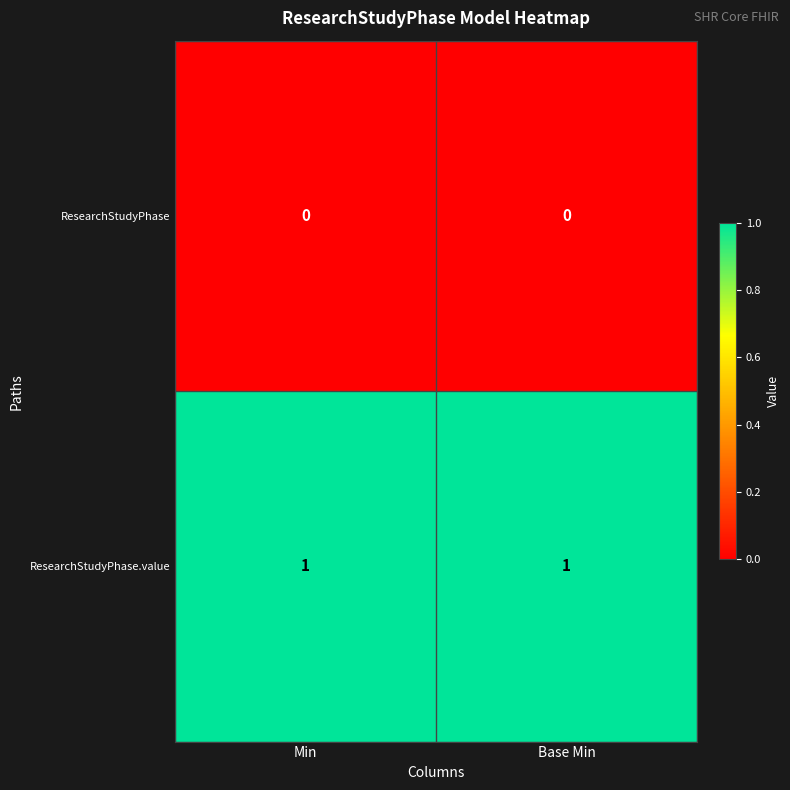

Reading right to left, list all the values displayed in this chart.

ResearchStudyPhase: Base Min=0	Min=0
ResearchStudyPhase.value: Base Min=1	Min=1